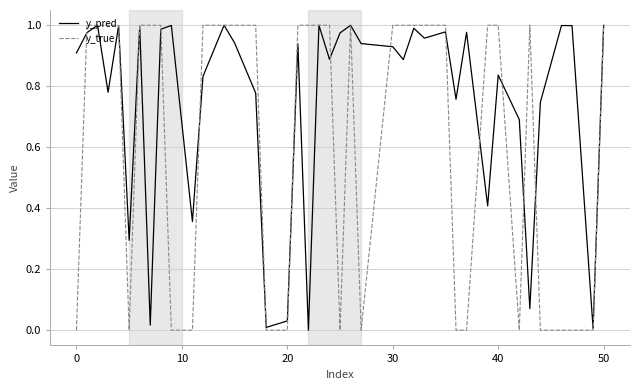

Which series has the largest total across all categories?

y_pred